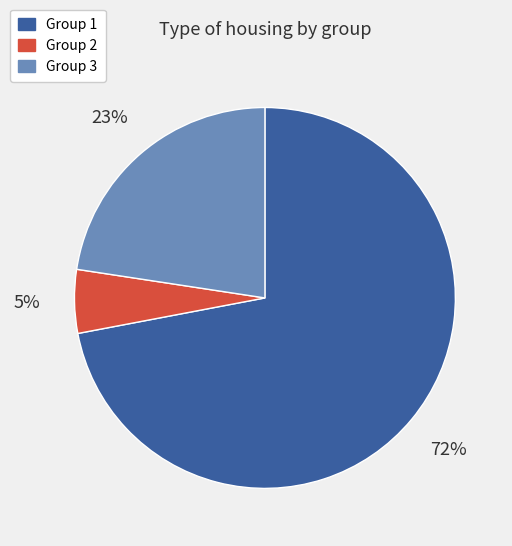

To the nearest percent, what is the difference between the largest and smallest slice percentages?

67%